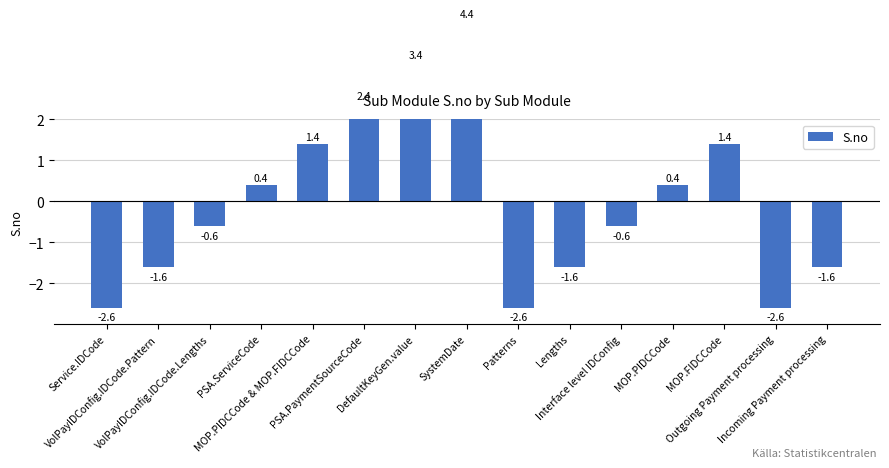

Rank the categories by value from highest to lowest.

SystemDate, DefaultKeyGen.value, PSA.PaymentSourceCode, MOP.PIDCCode & MOP.FIDCCode, MOP.FIDCCode, PSA.ServiceCode, MOP.PIDCCode, VolPayIDConfig.IDCode.Lengths, Interface level IDConfig, VolPayIDConfig.IDCode.Pattern, Lengths, Incoming Payment processing, Service.IDCode, Patterns, Outgoing Payment processing